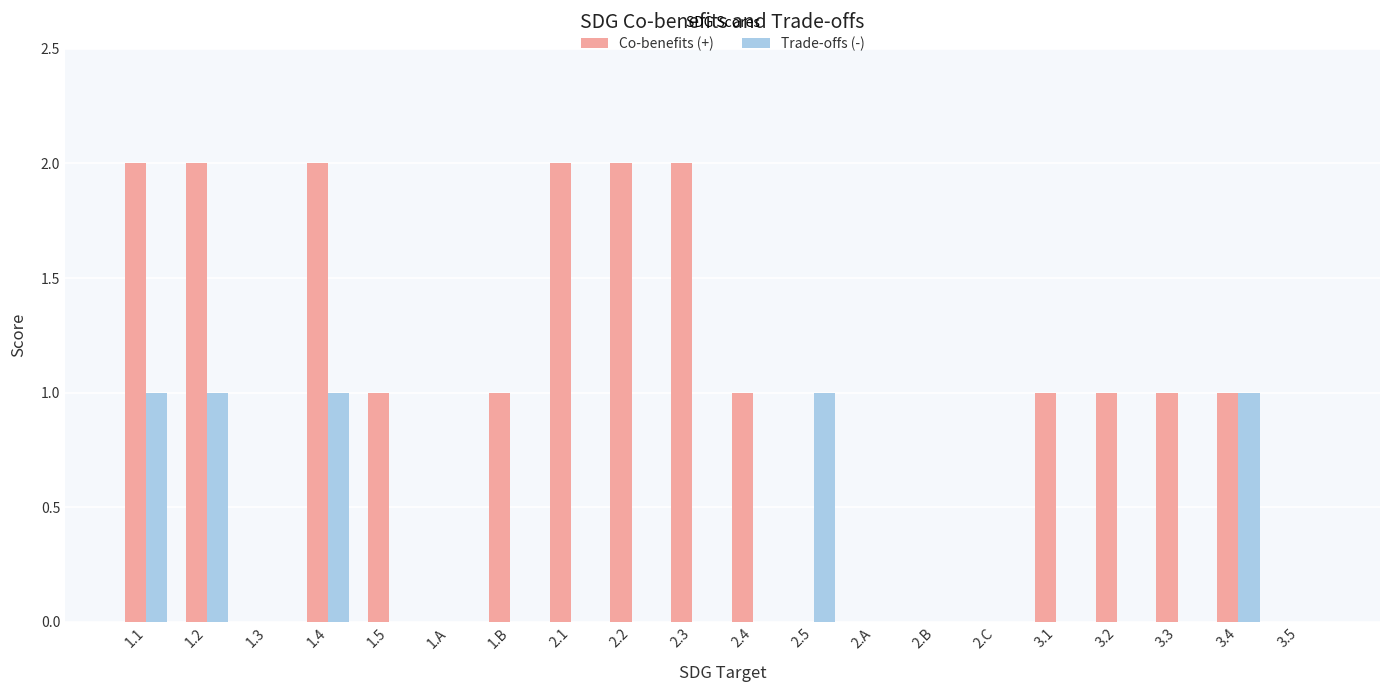

What is the sum of all Co-benefits (+) values?

19